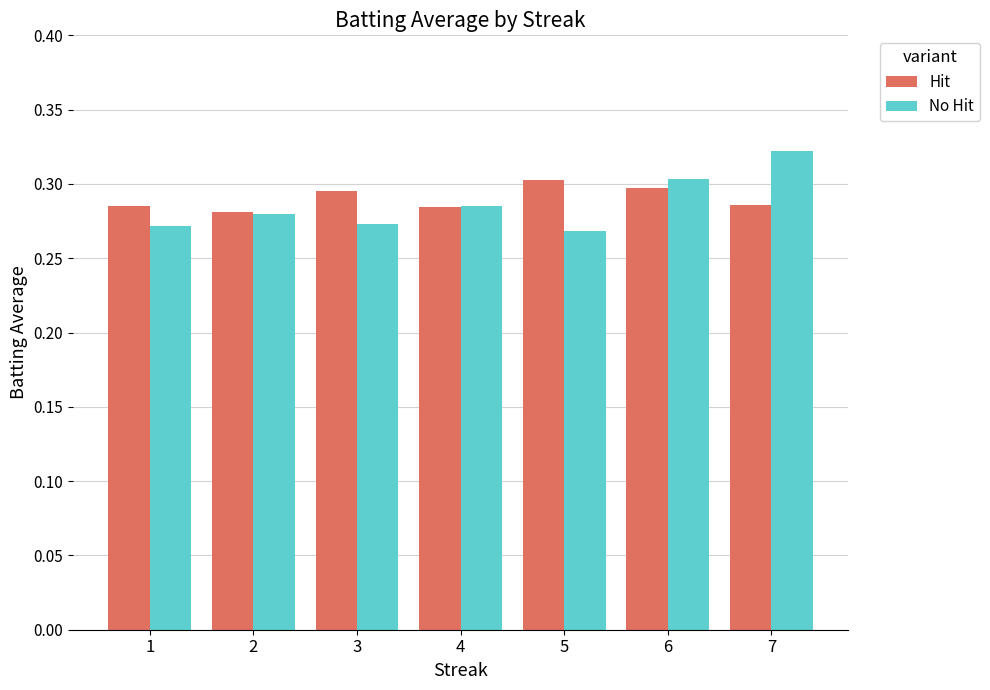

The Hit series shows 0.3 at 4. True or false?

True